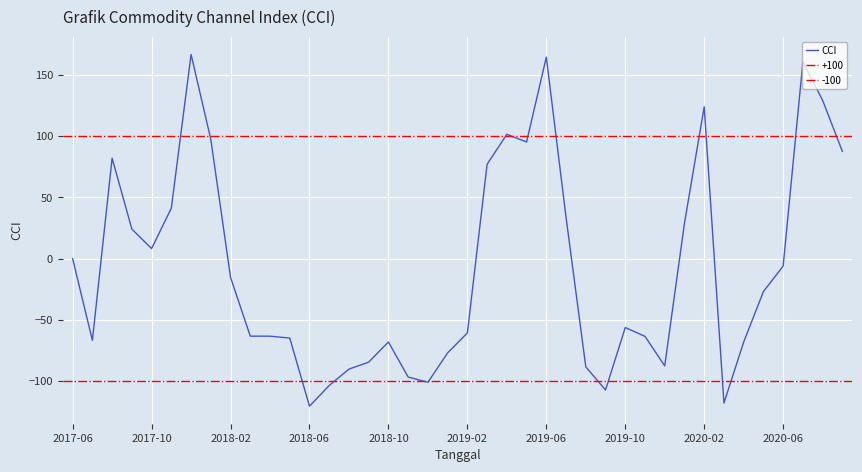

How many points are lower than both their immediate neighbors (excluding endpoints)?

8